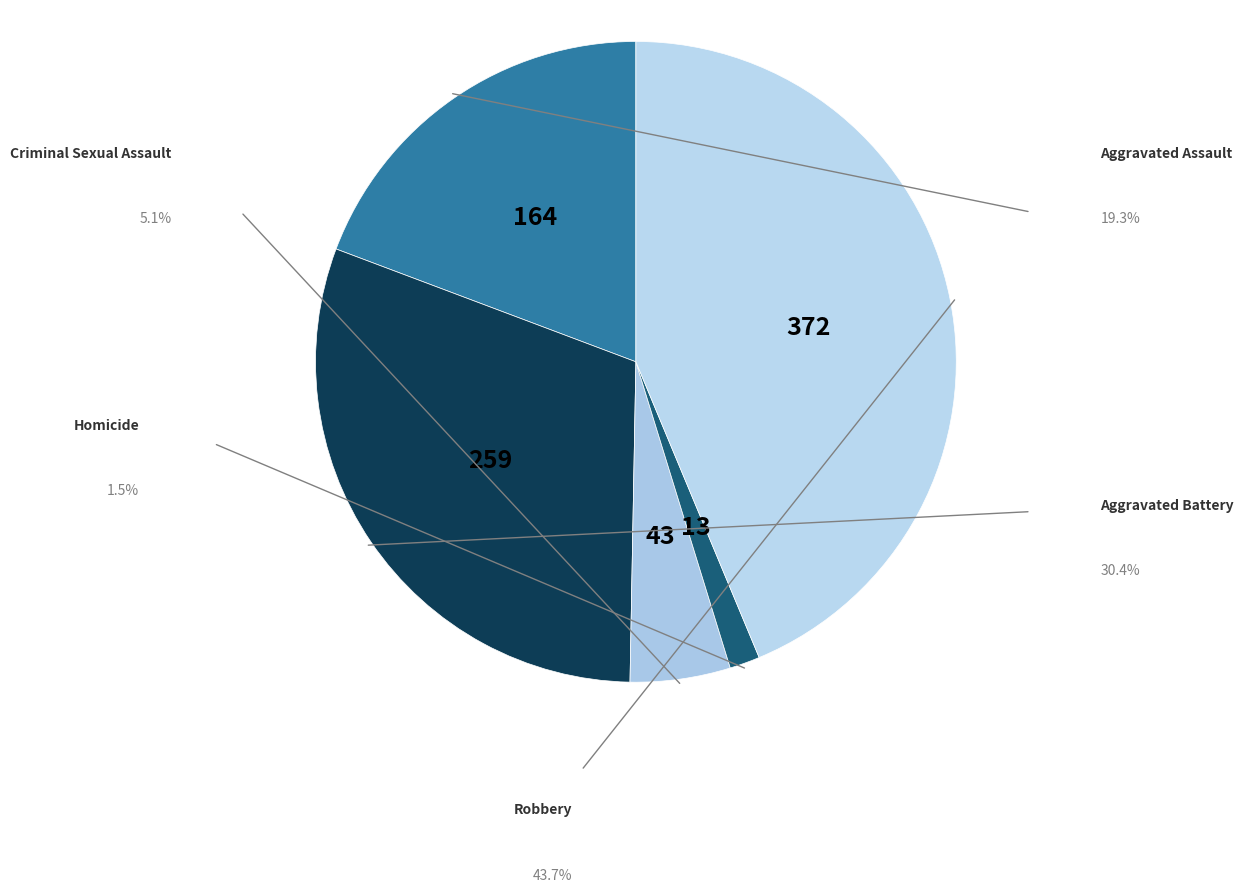

How many segments does this pie chart have?

5